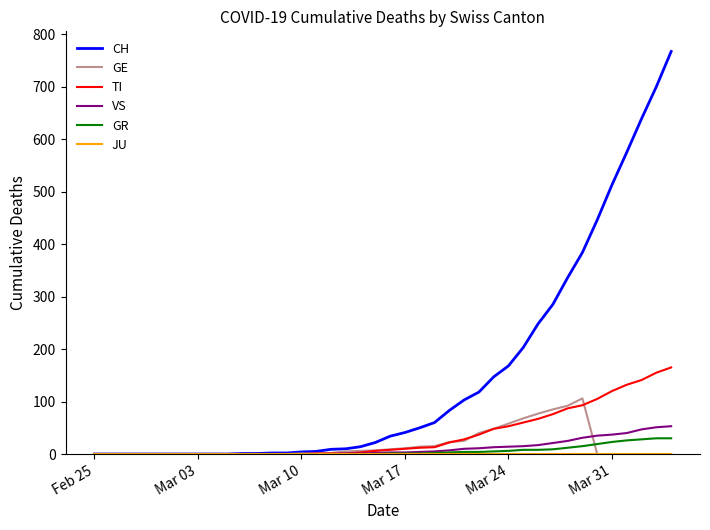

Which series has the largest total across all categories?

CH